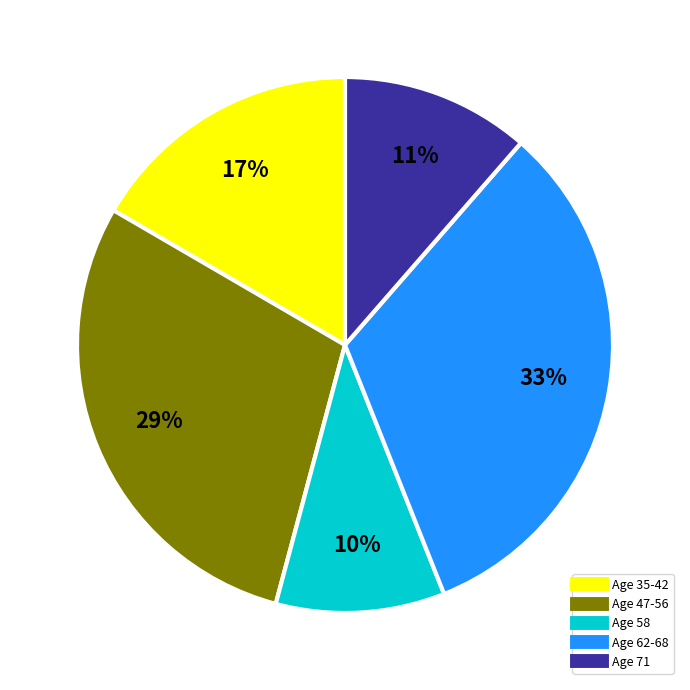

To the nearest percent, what is the average slice percentage?

20%